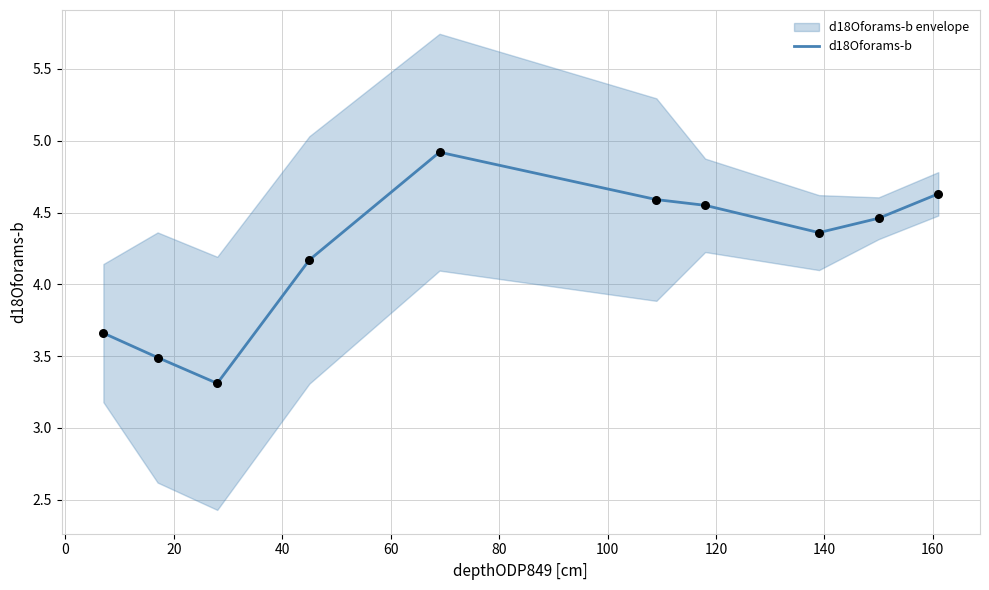

Between 60 and 20, which is larger?

60